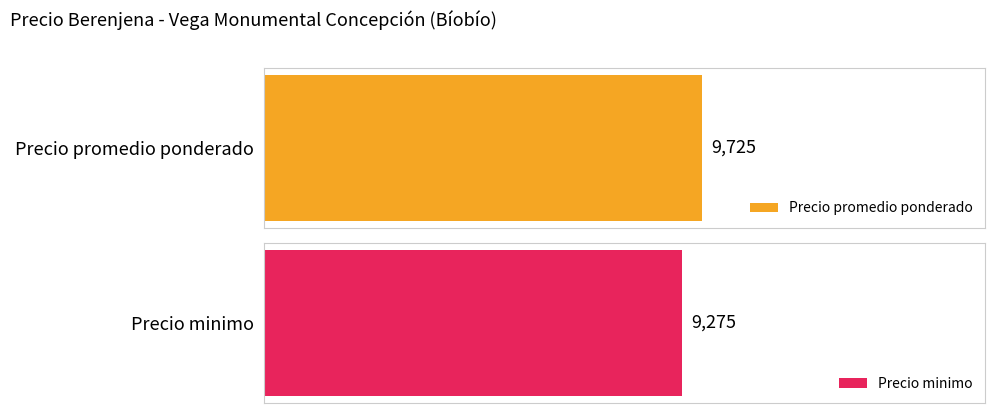

Is the value of Precio promedio ponderado at 2021-09-02 greater than the value of Precio minimo at 2021-04-13?

Yes